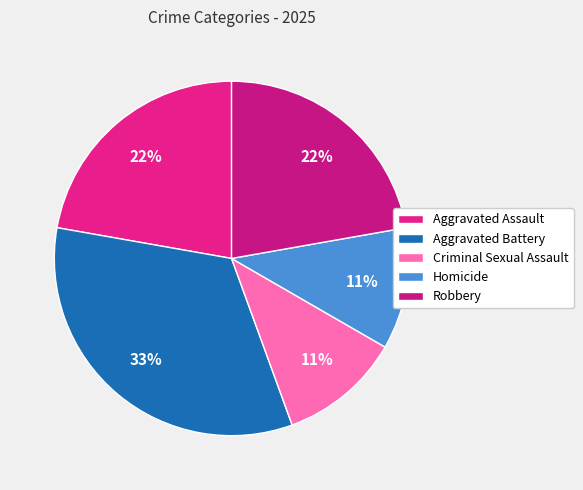

Approximately how many times larger is the value at Robbery compared to Aggravated Assault?

1.0